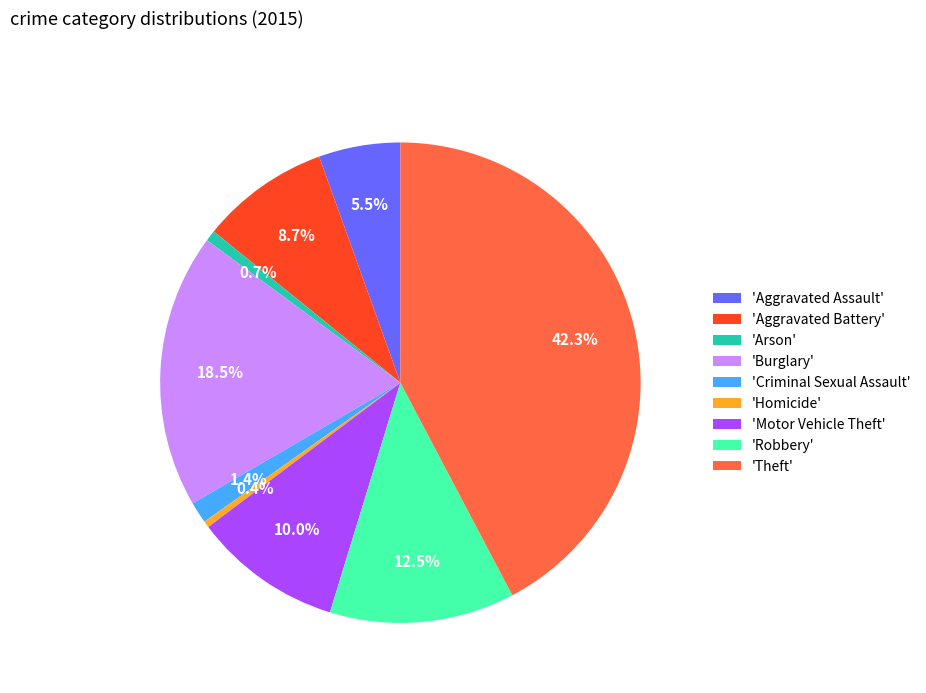

Which slice is the largest?

'Theft'